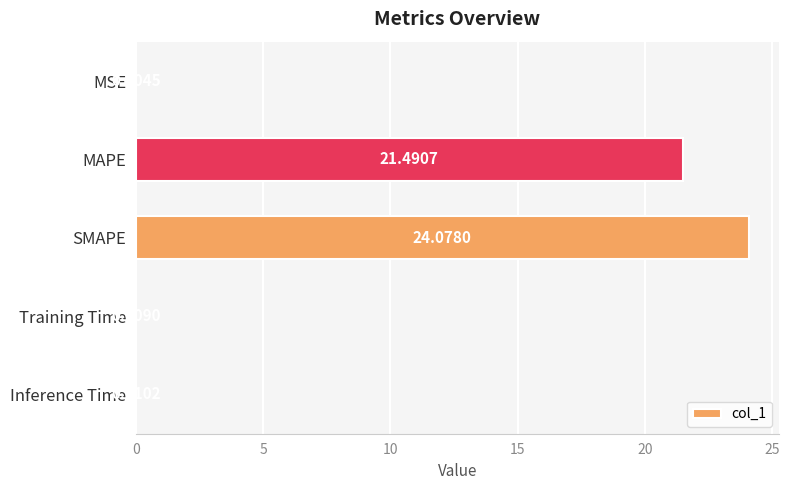

What is the sum of all values?

45.6